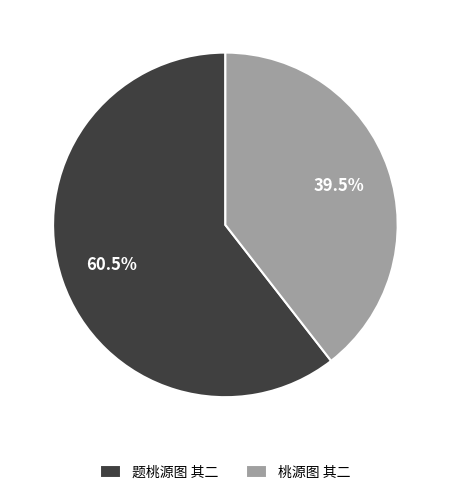

What is the smallest slice in the pie chart?

桃源图 其二